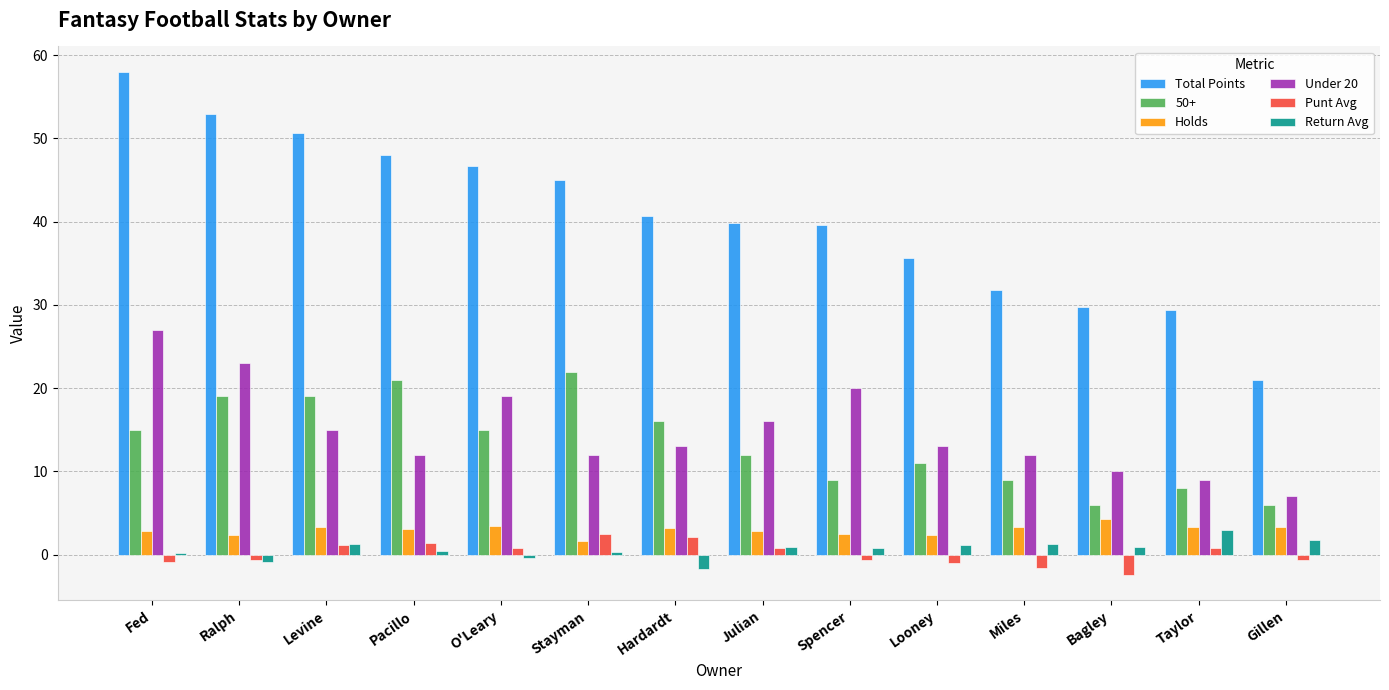

Between O'Leary and Julian, which series saw the biggest shift?

Total Points